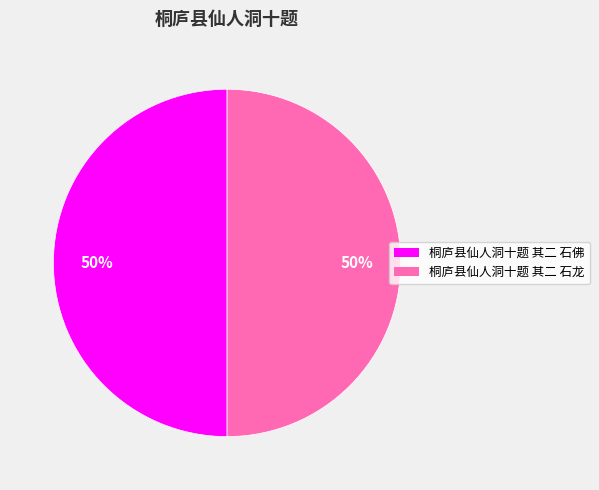

The 桐庐县仙人洞十题 其二 石佛 slice represents 50% of the pie. True or false?

True